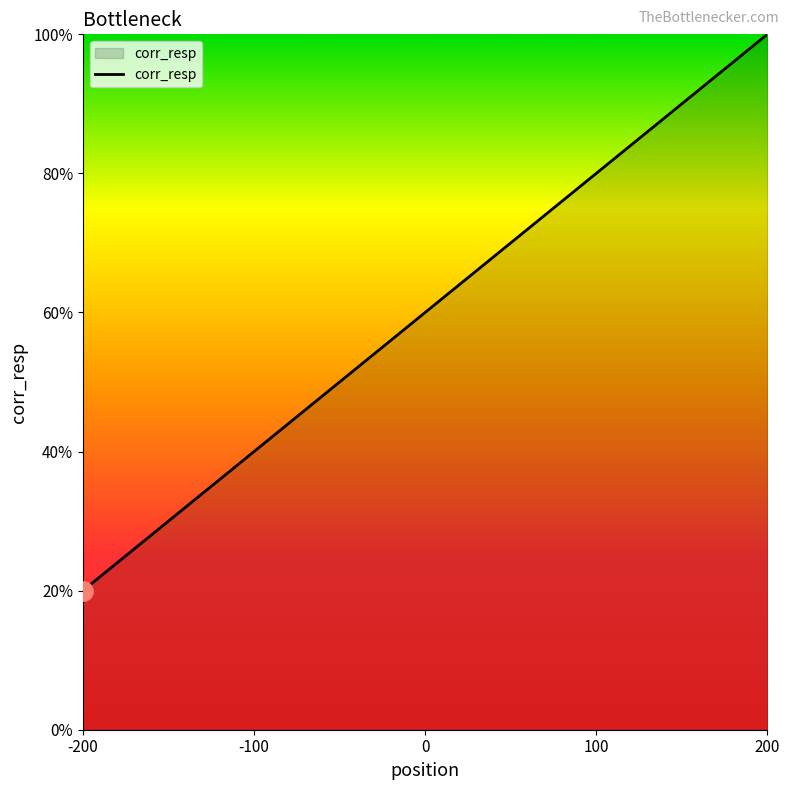

Which label corresponds to the largest value in the chart?

200